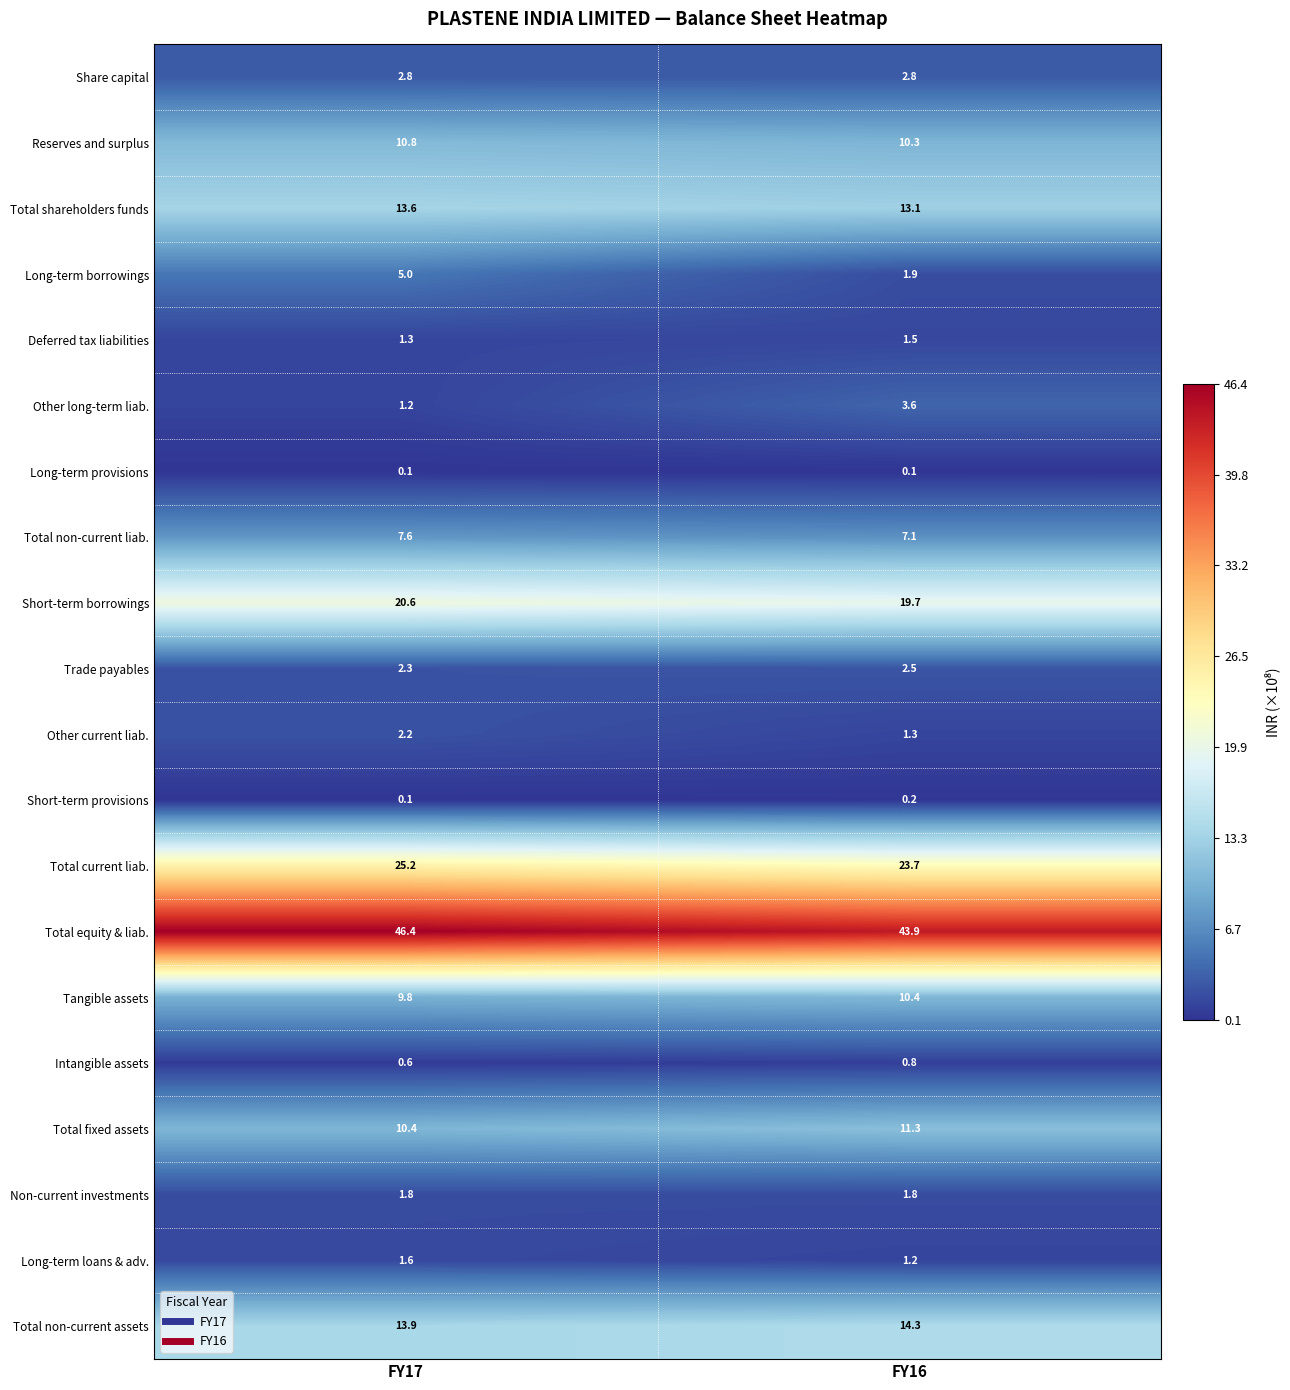

Which series has the largest range (max minus min)?

Long-term borrowings